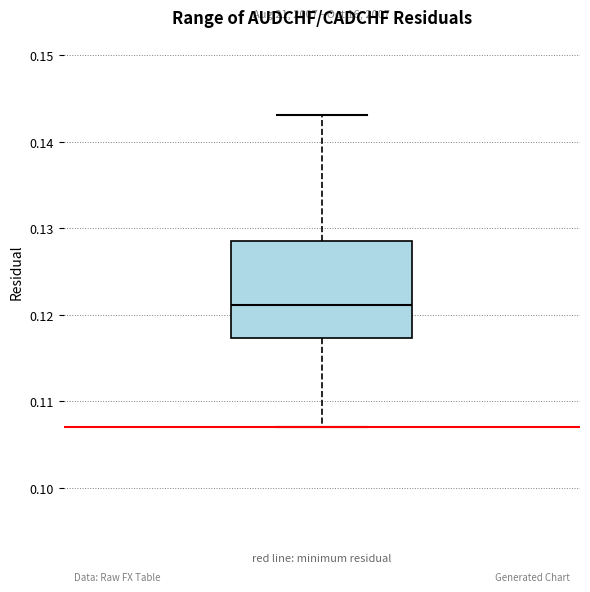

Where does the upper whisker of the box end on the y-axis? The values are not printed on the chart, so give them approximately, as read against the axis.

0.143